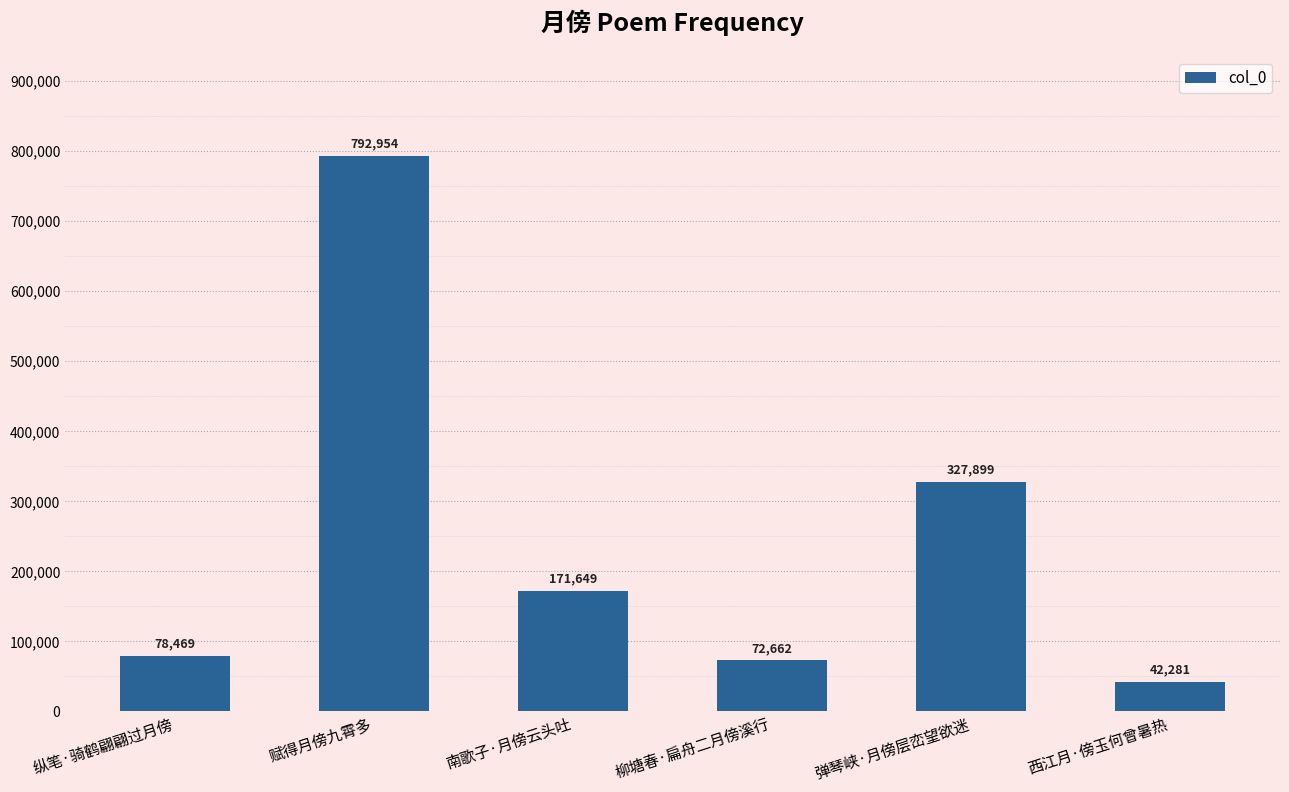

Are the bars grouped side by side (vs. stacked)?

No